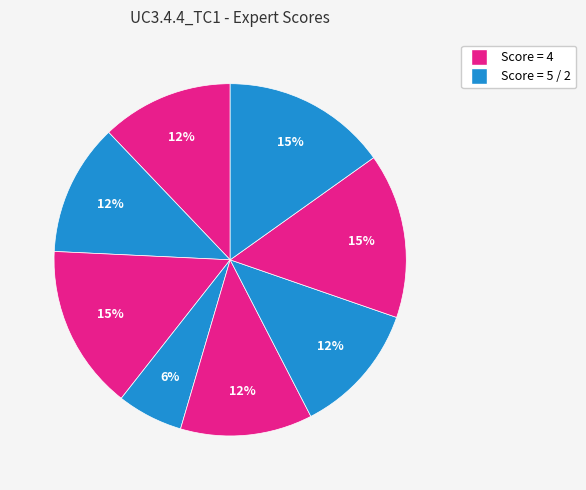

How many segments does this pie chart have?

8